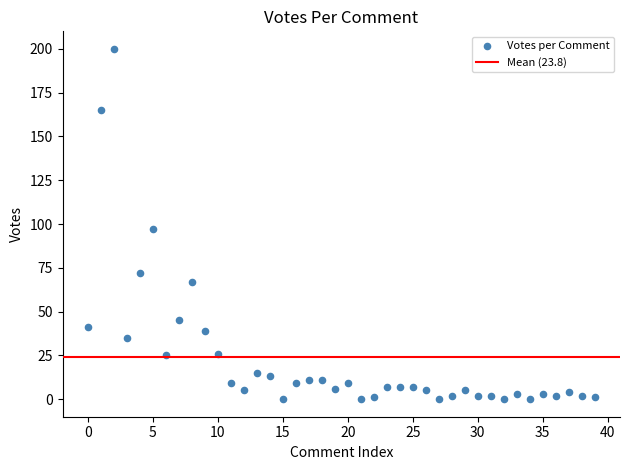

What is the range of Y values (max minus min)?

200